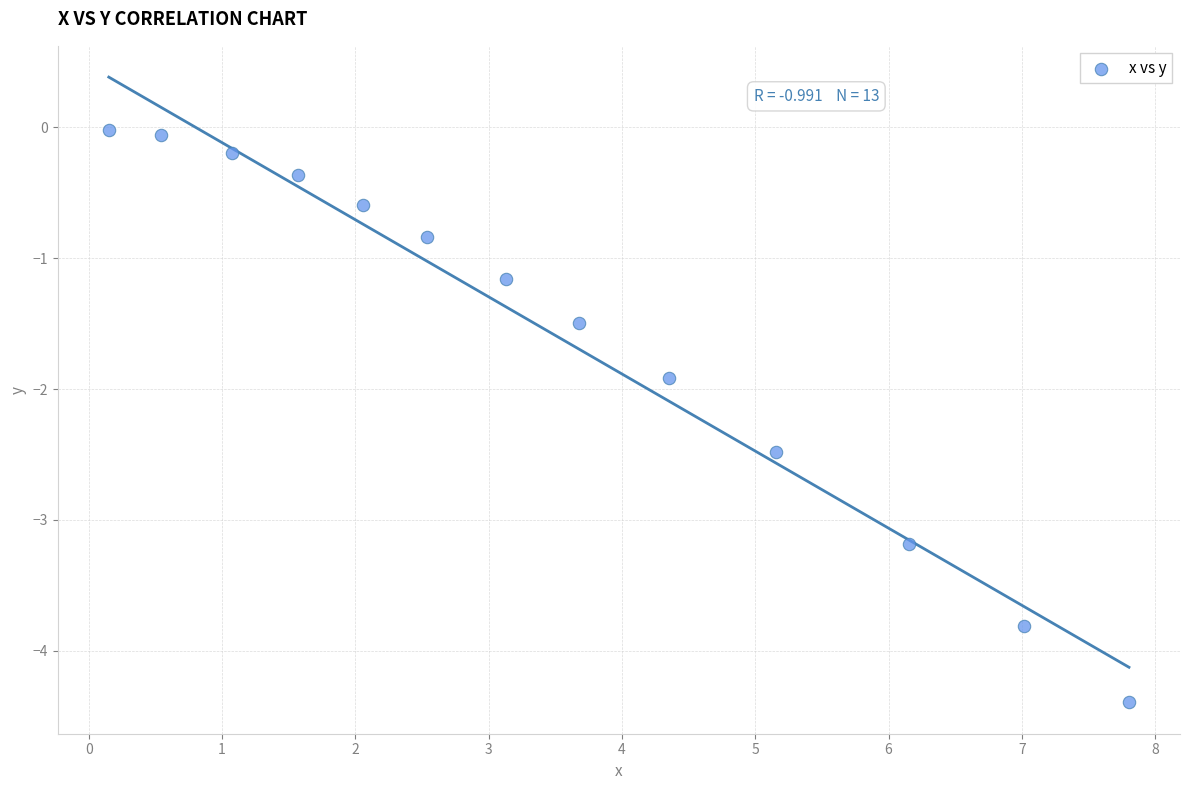

What Y value in the scatter plot is closest to -2?

-1.9